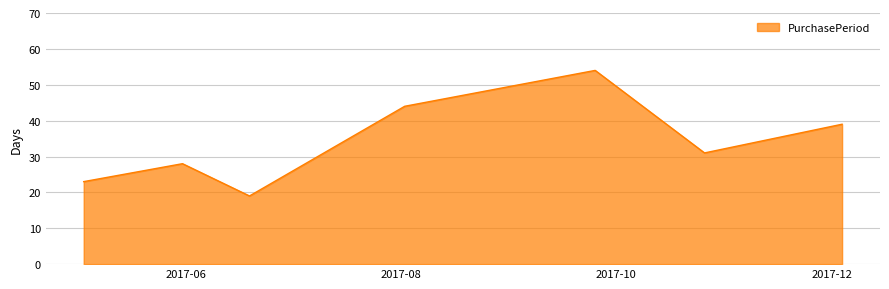

True or false: there are more than 2 points higher than both neighbors.

False